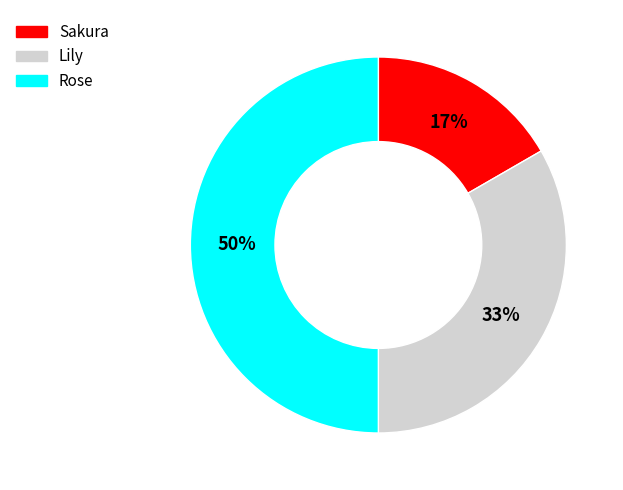

Which category has the smallest portion of the pie?

Sakura